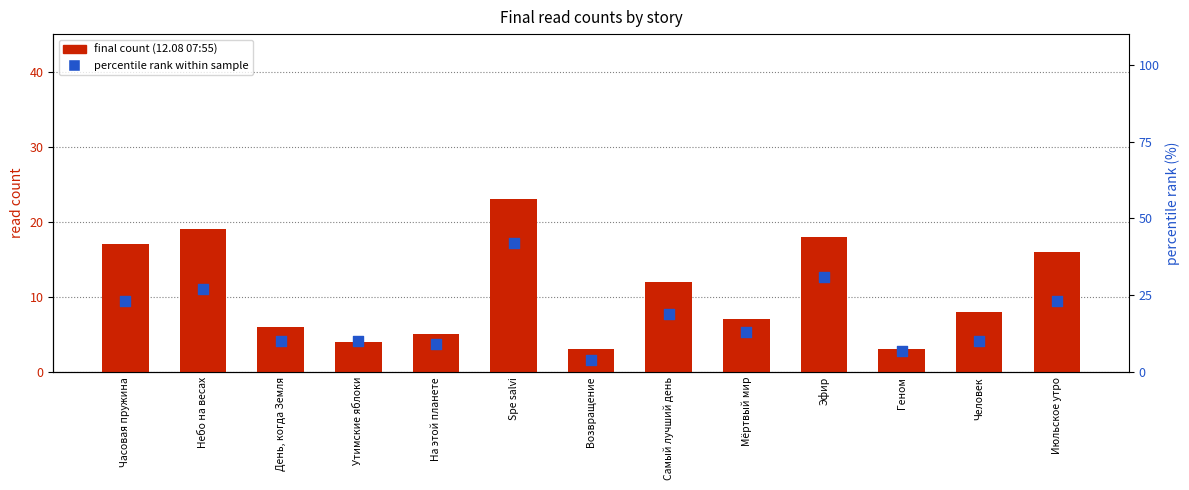

At which category is the sum across all series the highest?

Spe salvi